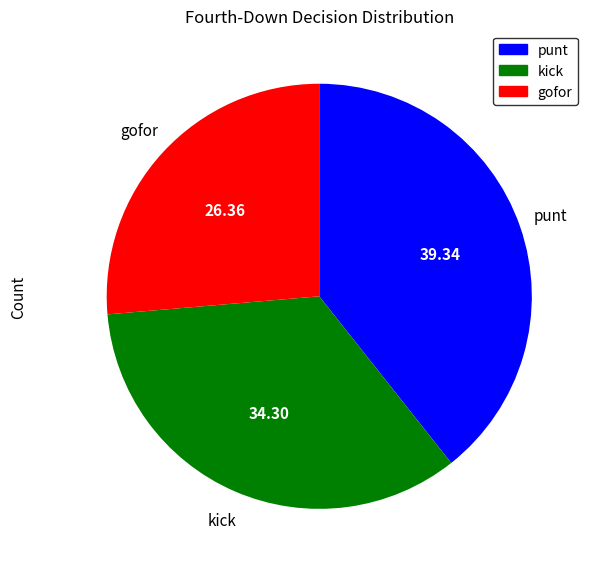

How many segments does this pie chart have?

3